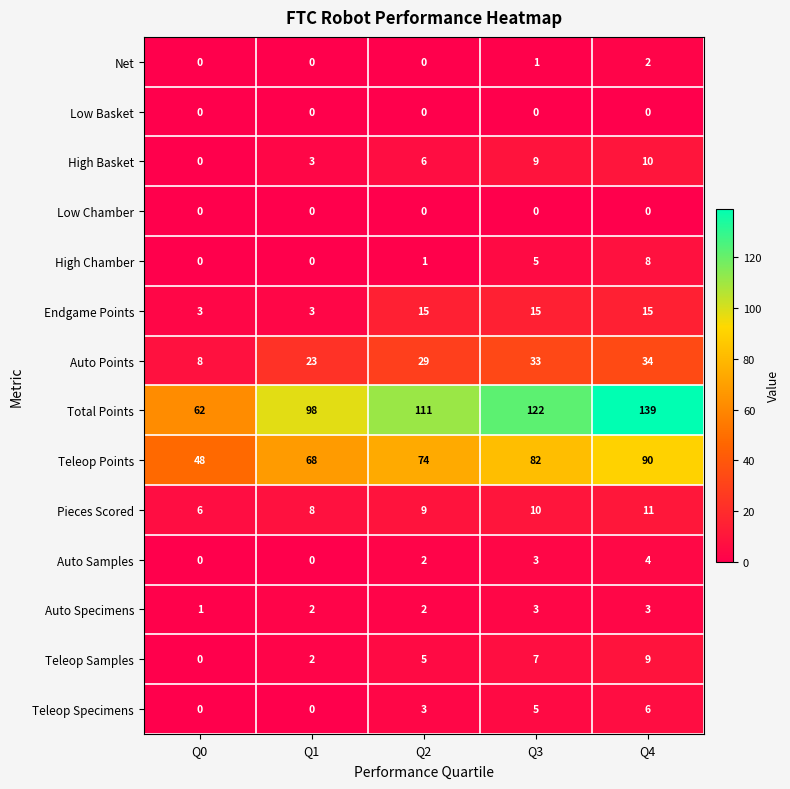

What is the sum of all Teleop Points values?

362